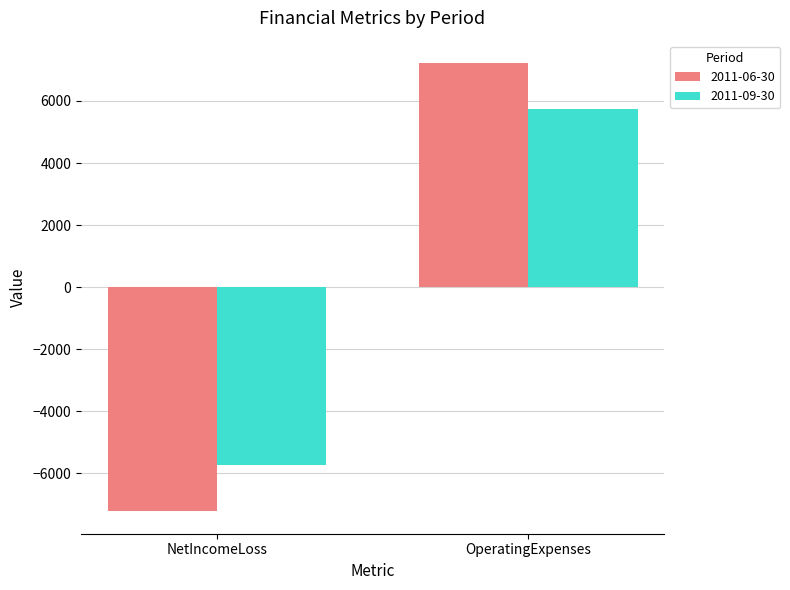

How many bars are there in each group?

2